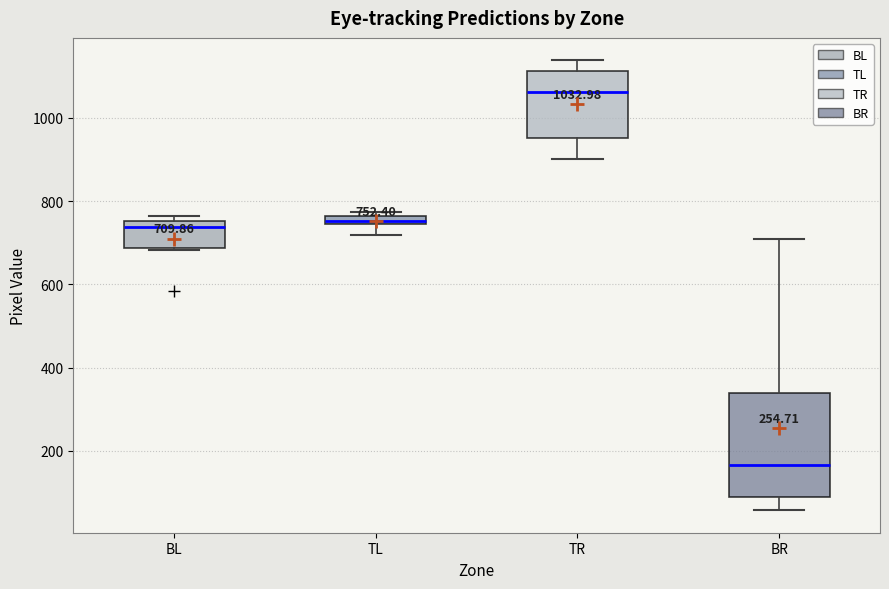

Comparing the boxes themselves (not the whiskers), which one is the tallest?

BR